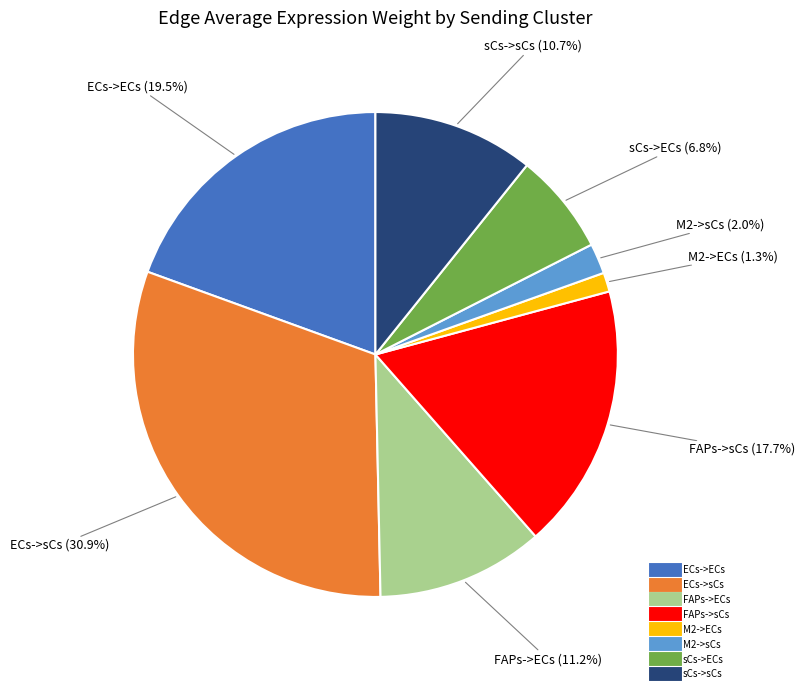

What is the largest slice in the pie chart?

ECs->sCs